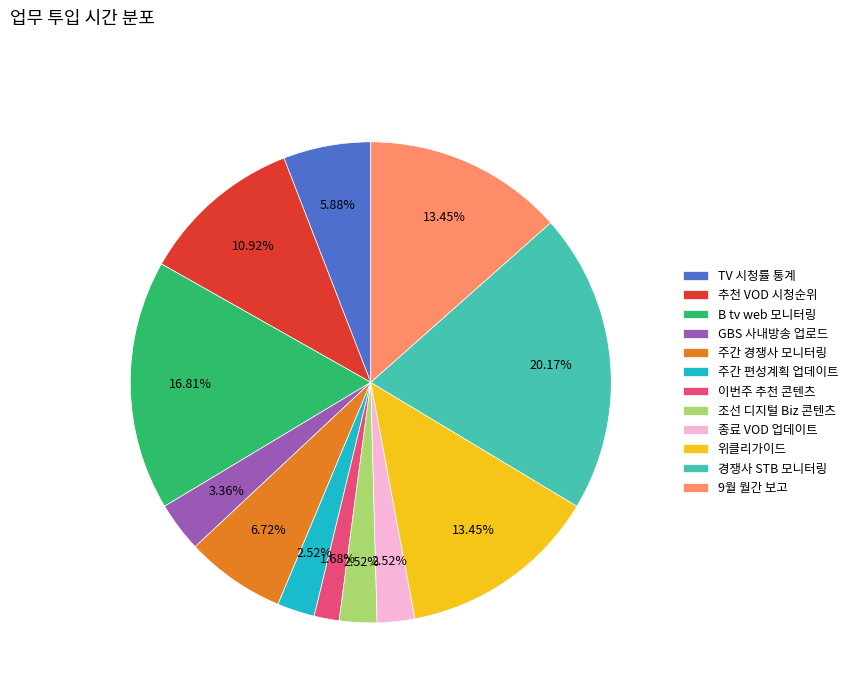

True or false: 조선 디지털 Biz 콘텐츠 accounts for 3% of the total.

True